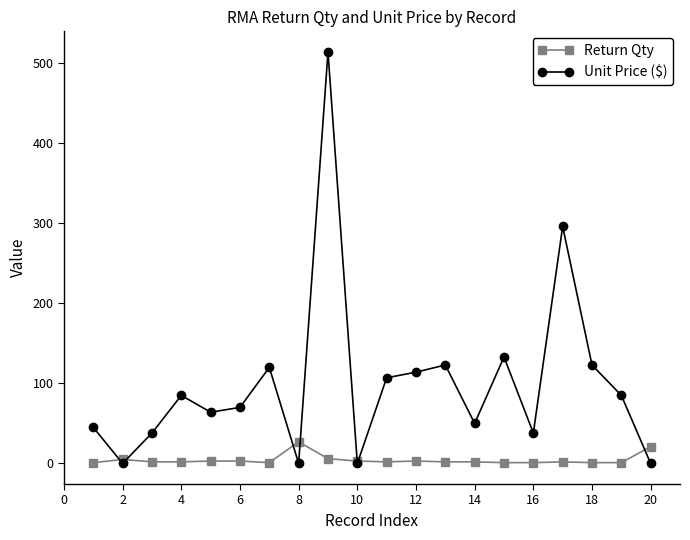

Which series has the largest total across all categories?

Unit Price ($)